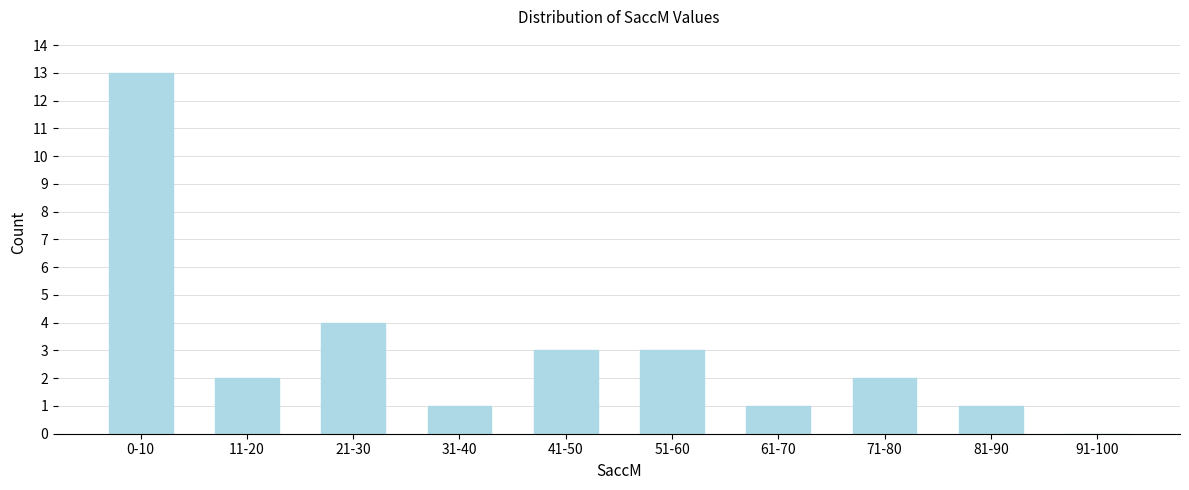

Reading right to left, list all the values displayed in this chart.

91-100=0	81-90=1	71-80=2	61-70=1	51-60=3	41-50=3	31-40=1	21-30=4	11-20=2	0-10=13